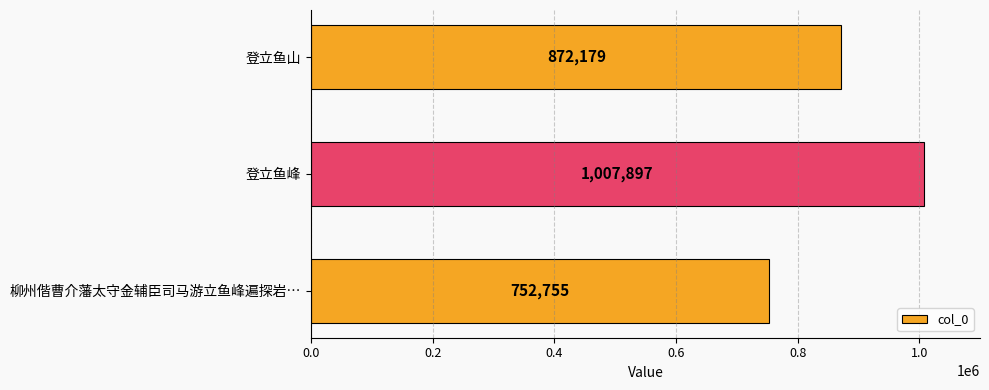

What is the greatest value displayed?

1007897